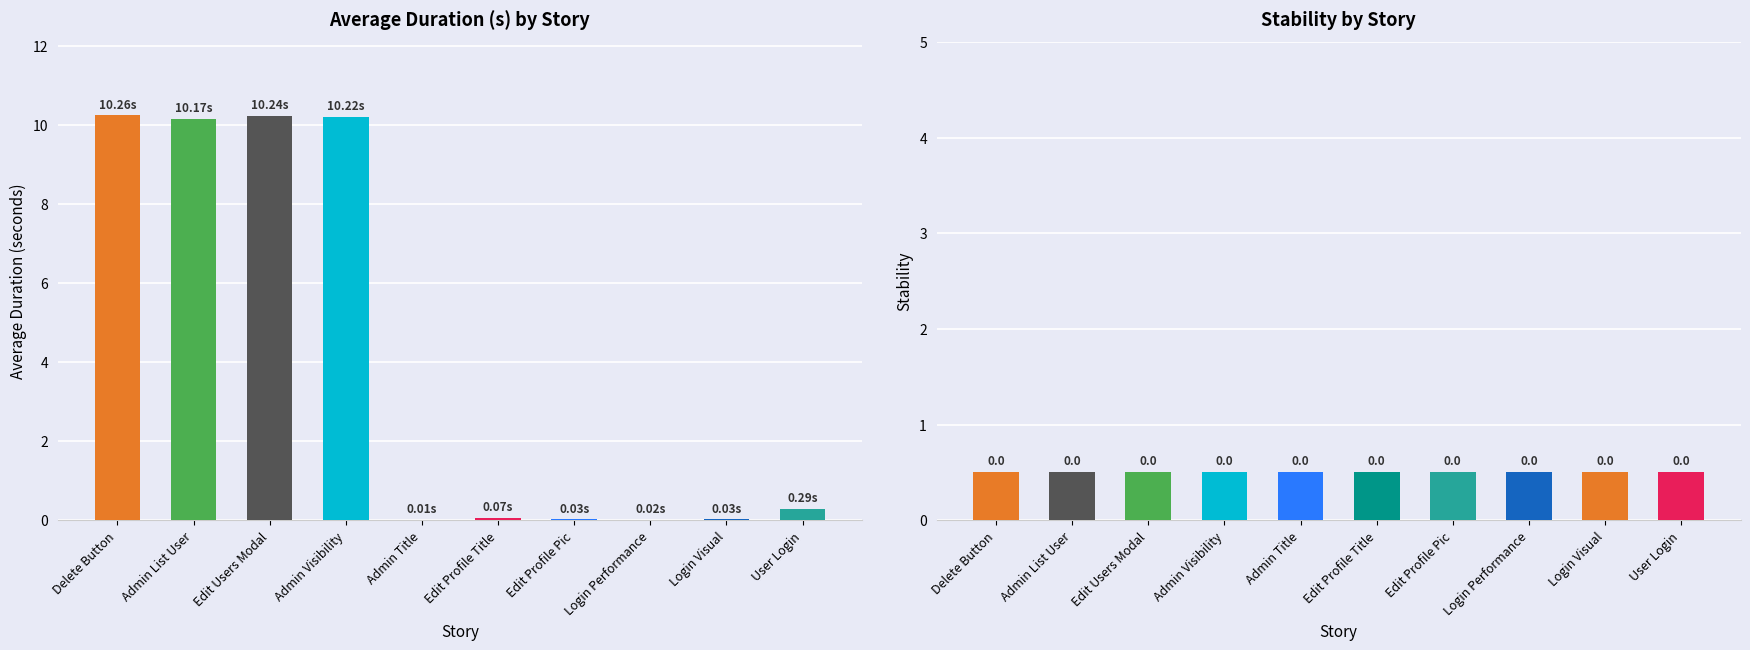

What is the lowest value of the Stability series?

0.5